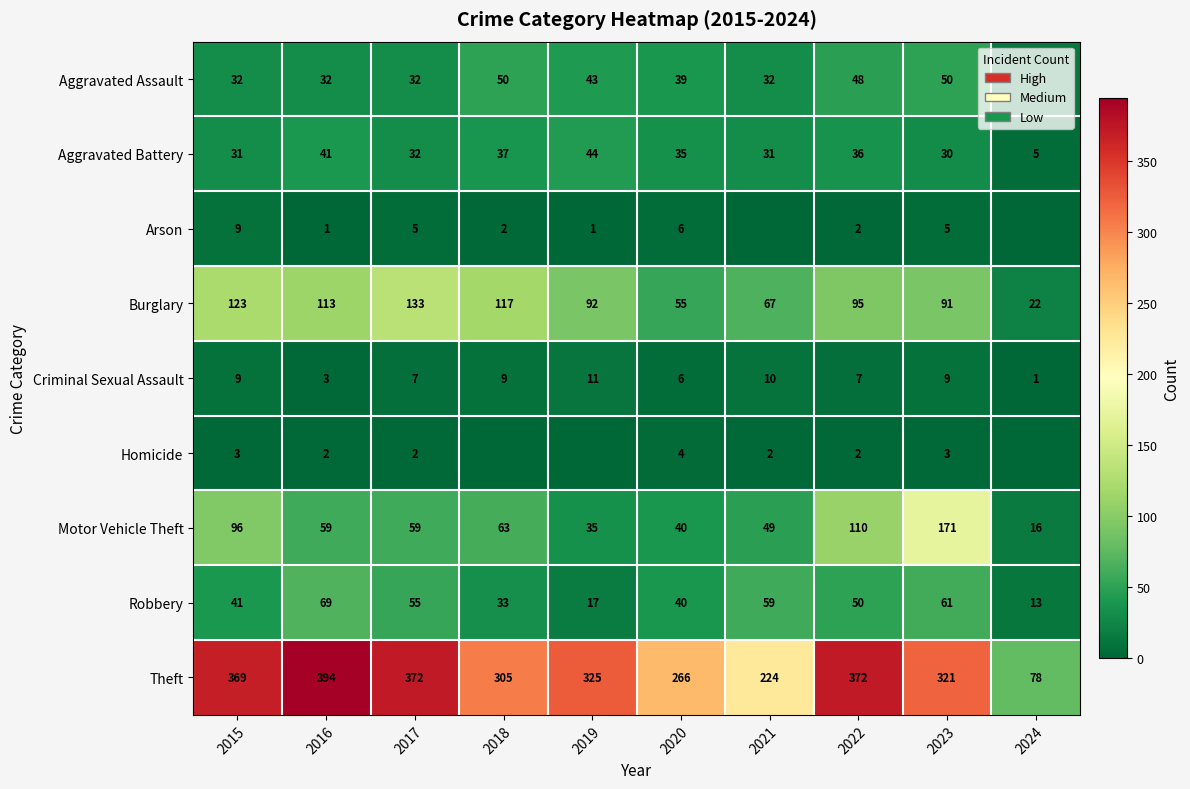

Read the Robbery value at 2020.

40